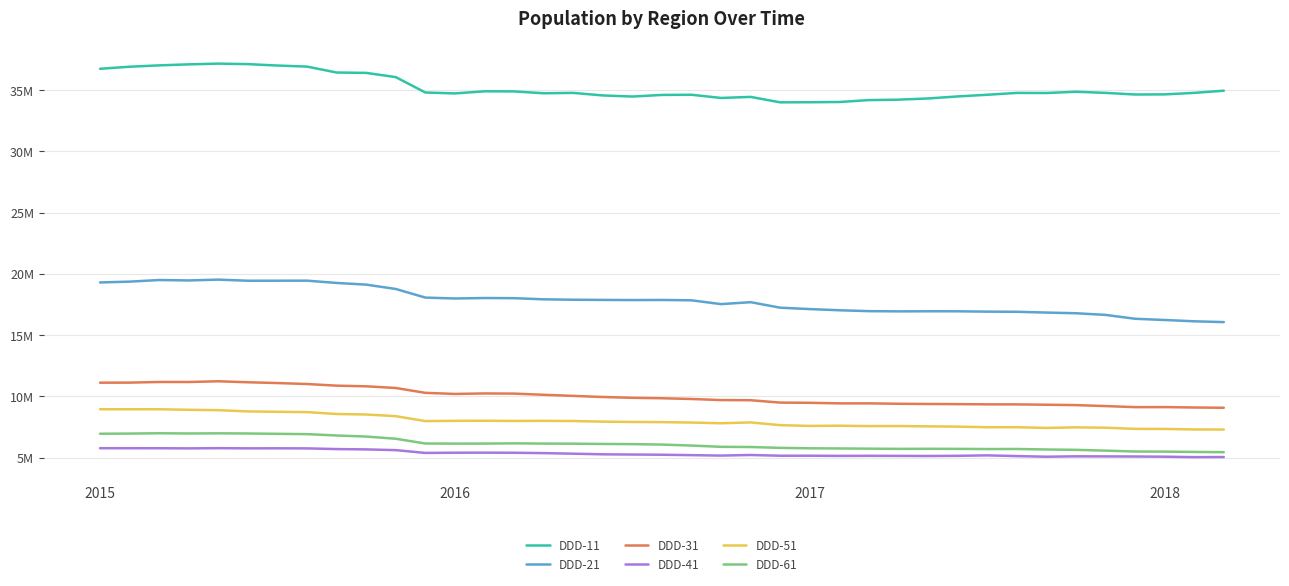

Is this an area chart (filled region under the line)?

No